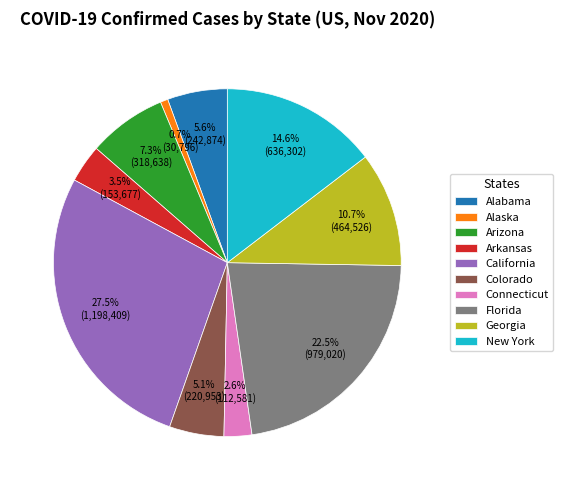

To the nearest percent, what portion does Alabama represent?

6%